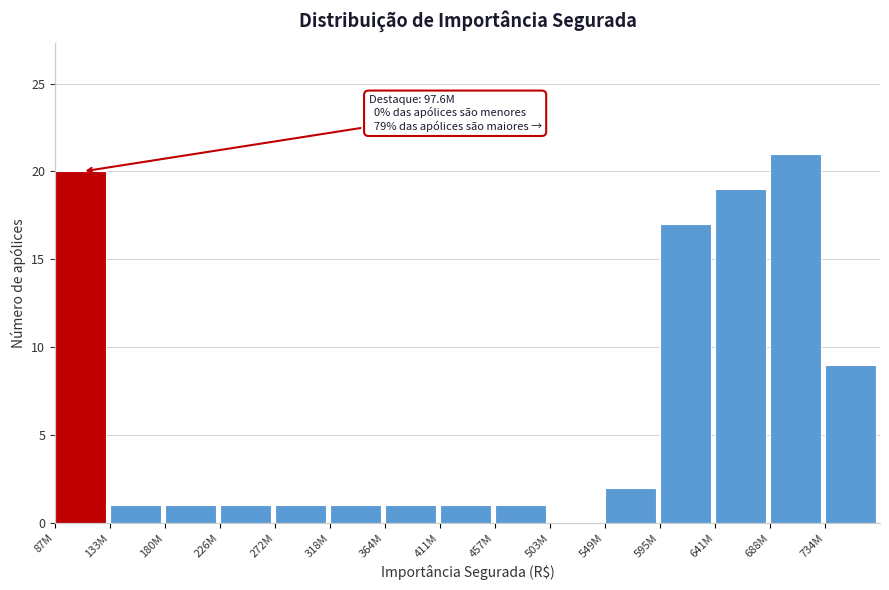

Reading right to left, transcribe all the data shown in this chart.

734M=9	688M=21	641M=19	595M=17	549M=2	503M=0	457M=1	411M=1	364M=1	318M=1	272M=1	226M=1	180M=1	133M=1	87M=20